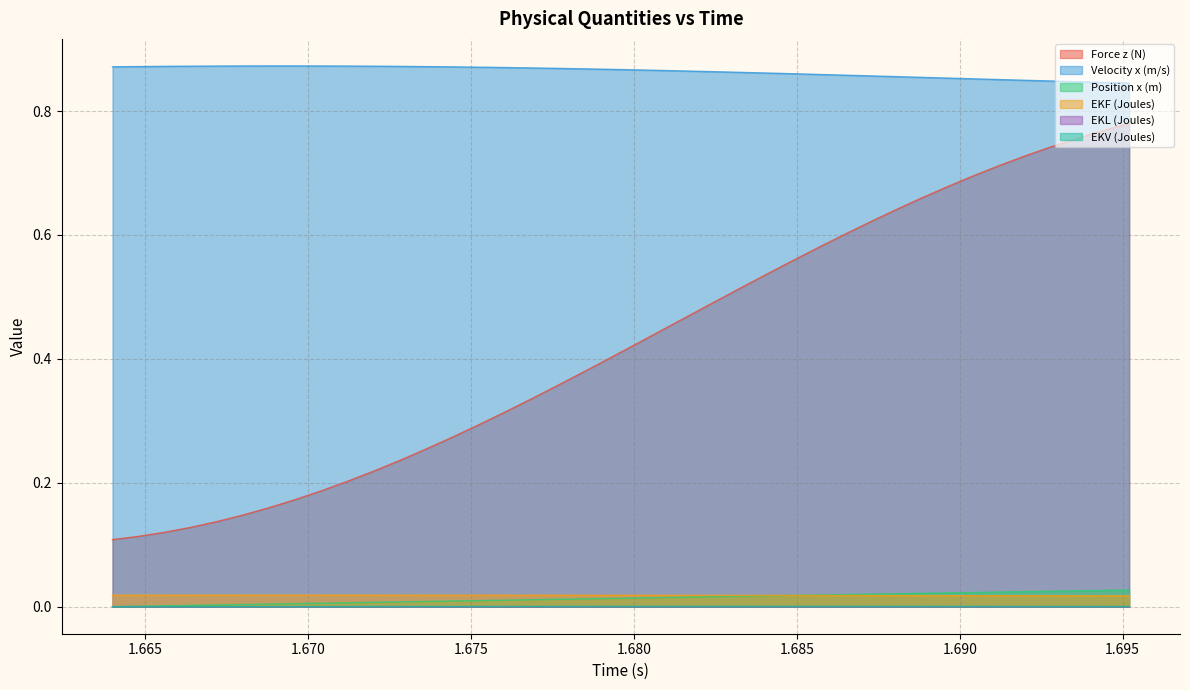

What is the difference between the highest and lowest values at 1.6832?

0.9